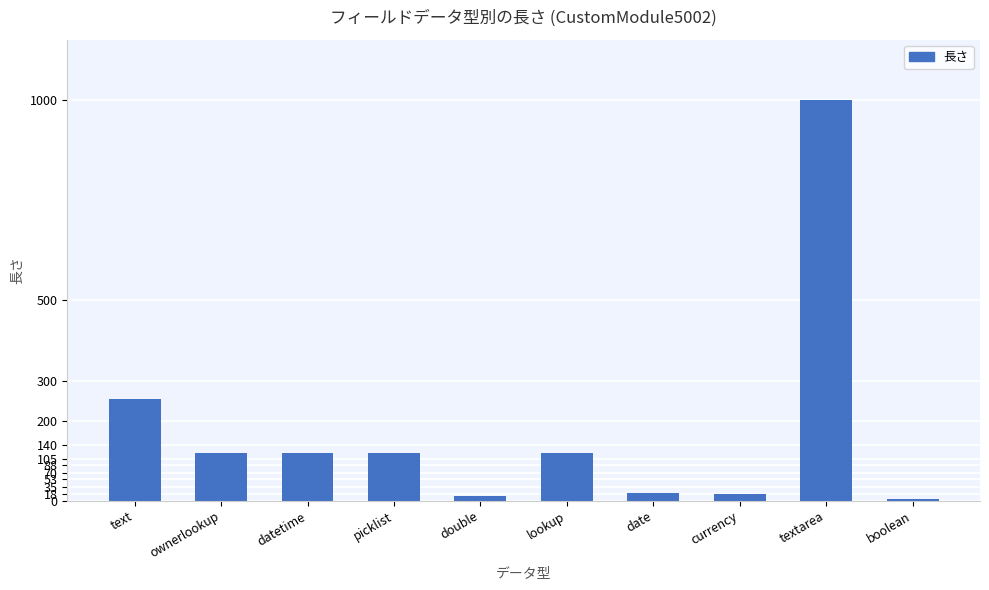

Where is the data nearest to the value 502?

text